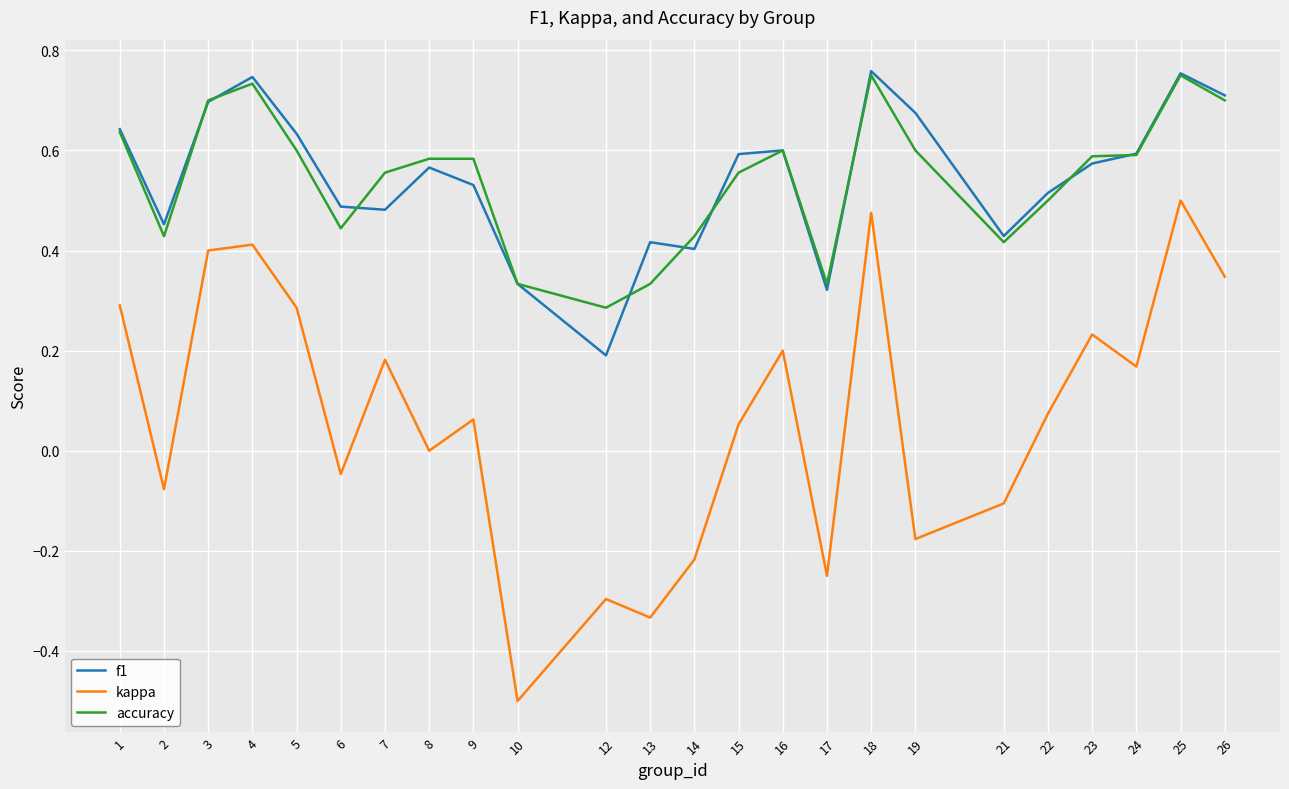

Count the accuracy values in the range 0 to 1.

24